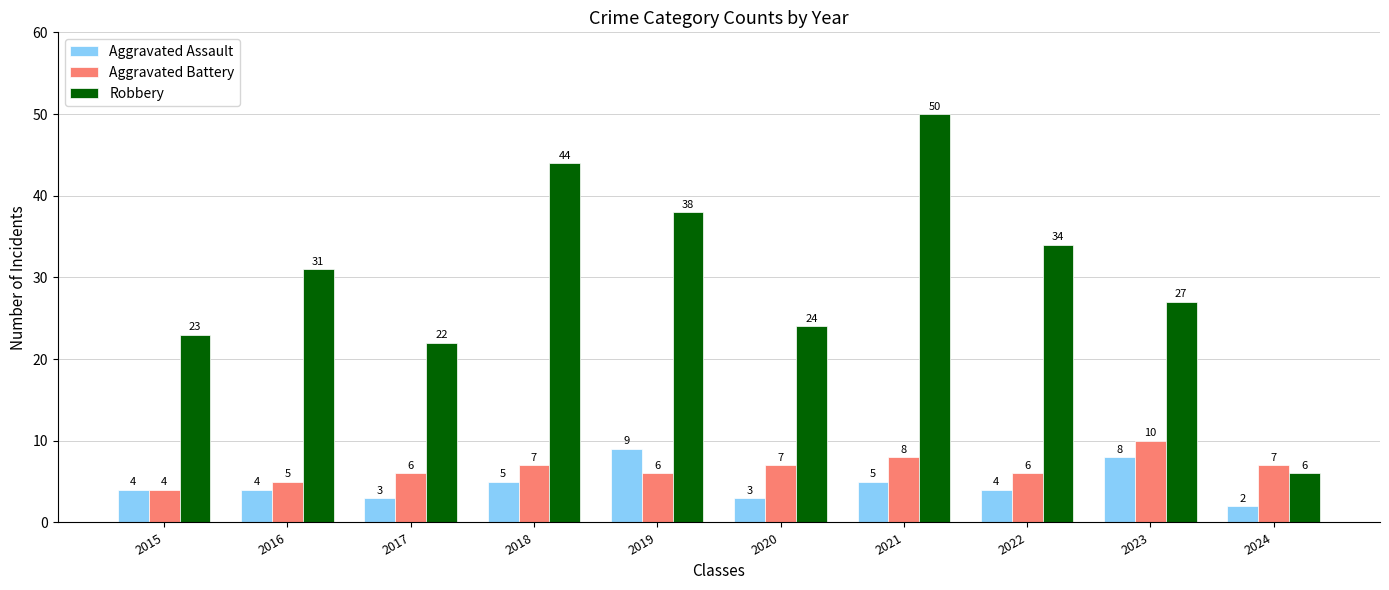

Reading left to right, what are all the values shown in this chart?

Aggravated Assault: 2015=4	2016=4	2017=3	2018=5	2019=9	2020=3	2021=5	2022=4	2023=8	2024=2
Aggravated Battery: 2015=4	2016=5	2017=6	2018=7	2019=6	2020=7	2021=8	2022=6	2023=10	2024=7
Robbery: 2015=23	2016=31	2017=22	2018=44	2019=38	2020=24	2021=50	2022=34	2023=27	2024=6